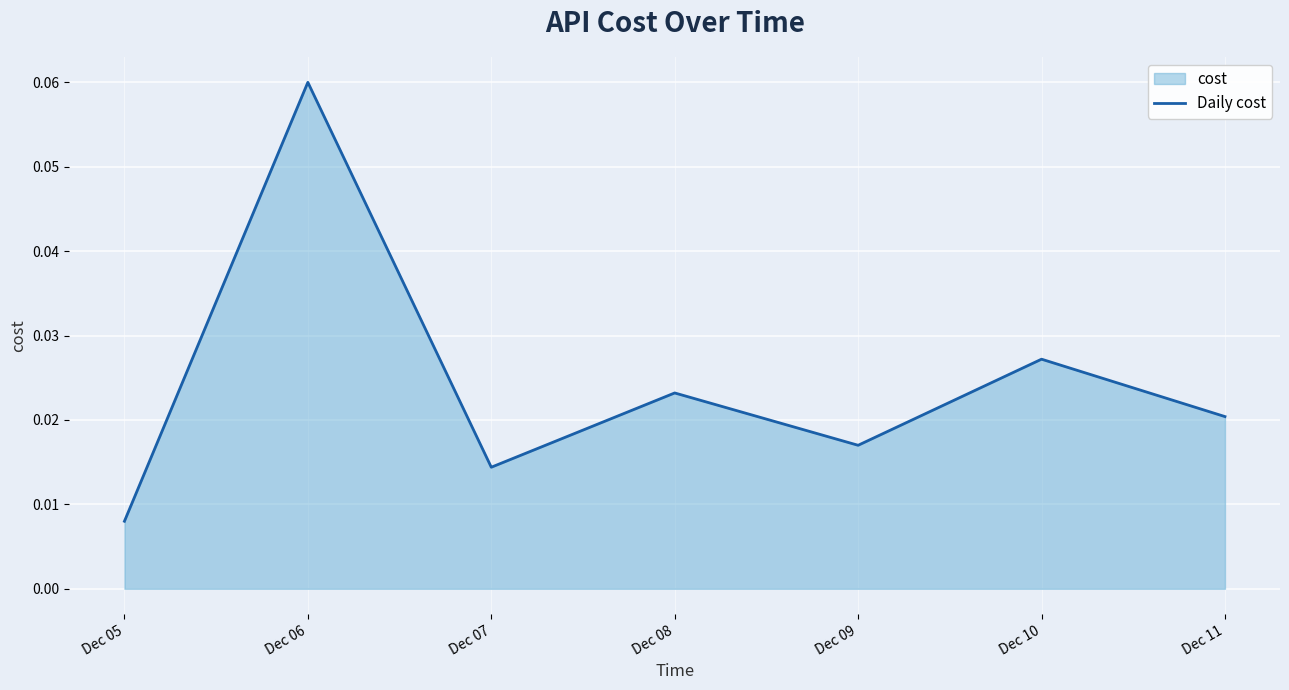

Reading left to right, what are all the values shown in this chart?

0.0	0.1	0.0	0.0	0.0	0.0	0.0